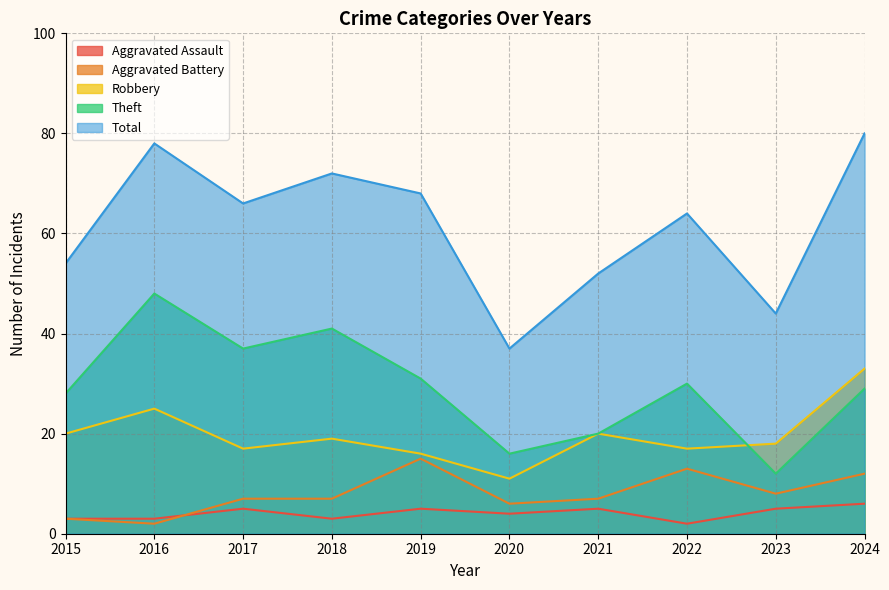

True or false: Aggravated Assault and Total intersect in this chart.

False